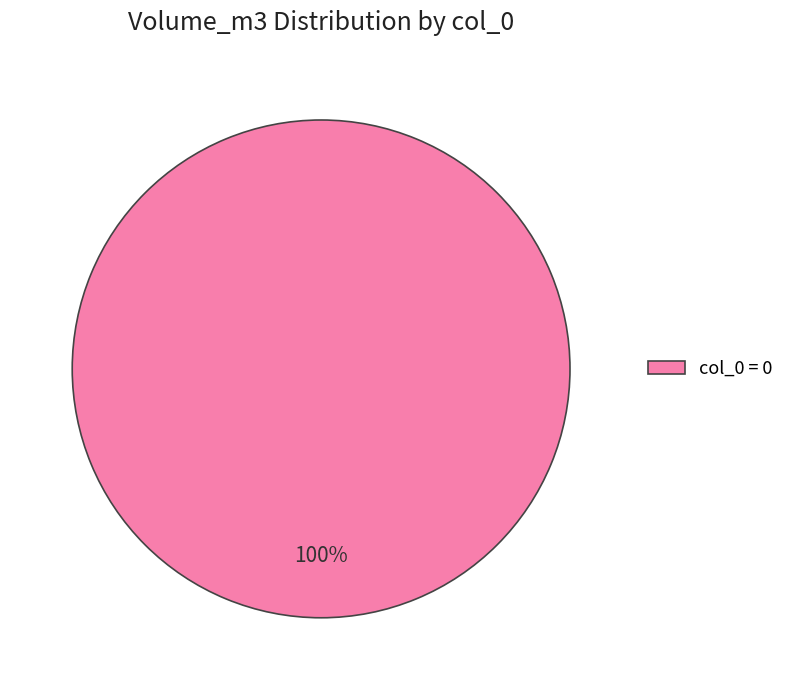

True or false: col_0 = 0 accounts for 100% of the total.

True